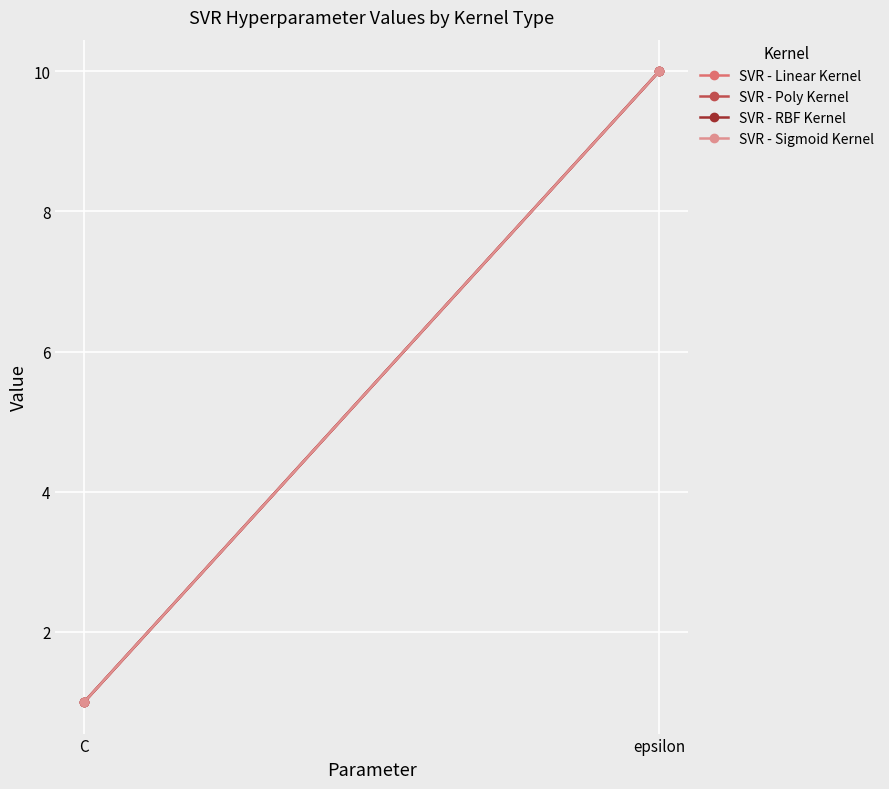

At how many categories does at least one series exceed 8?

1